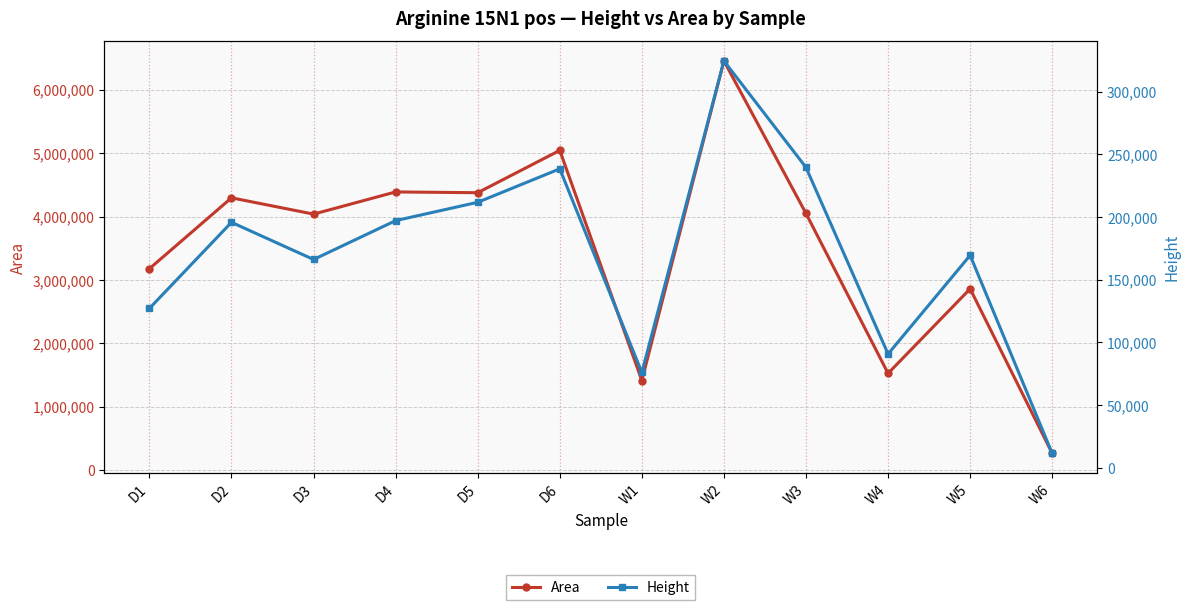

Which series has the largest range (max minus min)?

Area